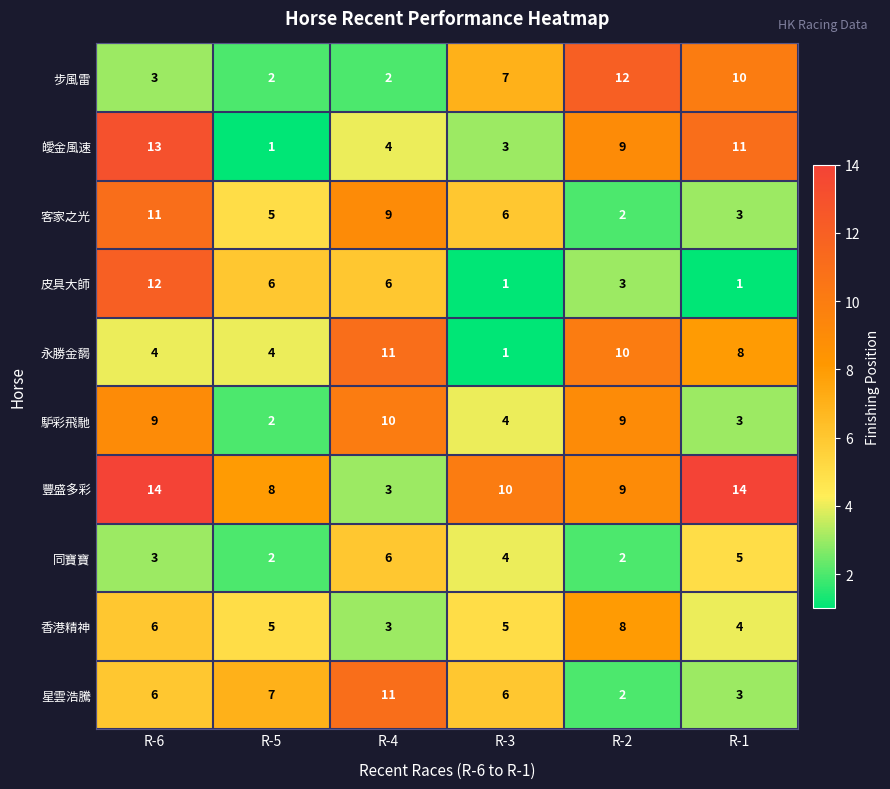

How many series are shown in this chart?

10